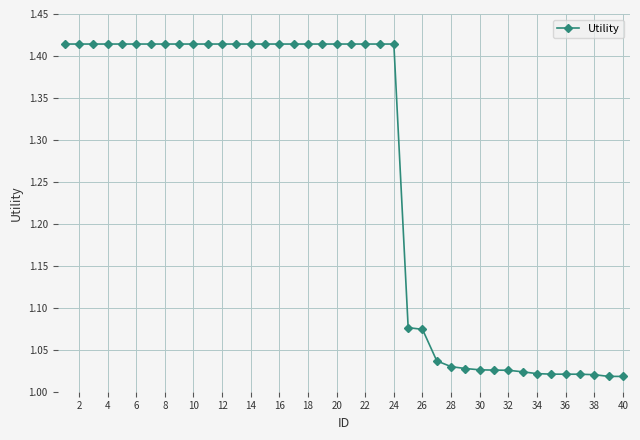

What is the difference between the maximum and minimum values?

0.4